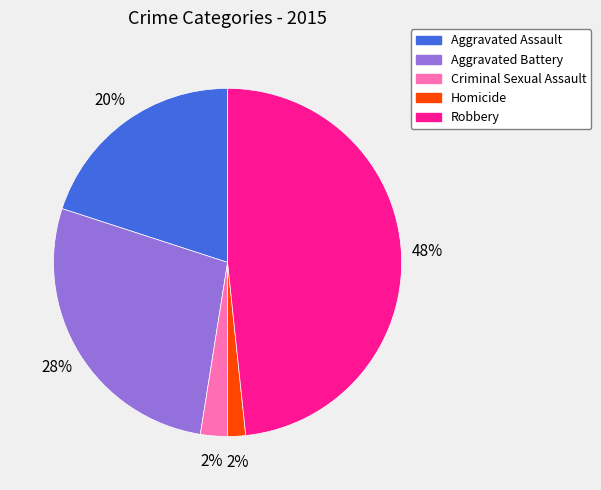

To the nearest percent, what is the combined percentage of Aggravated Battery and Robbery?

76%